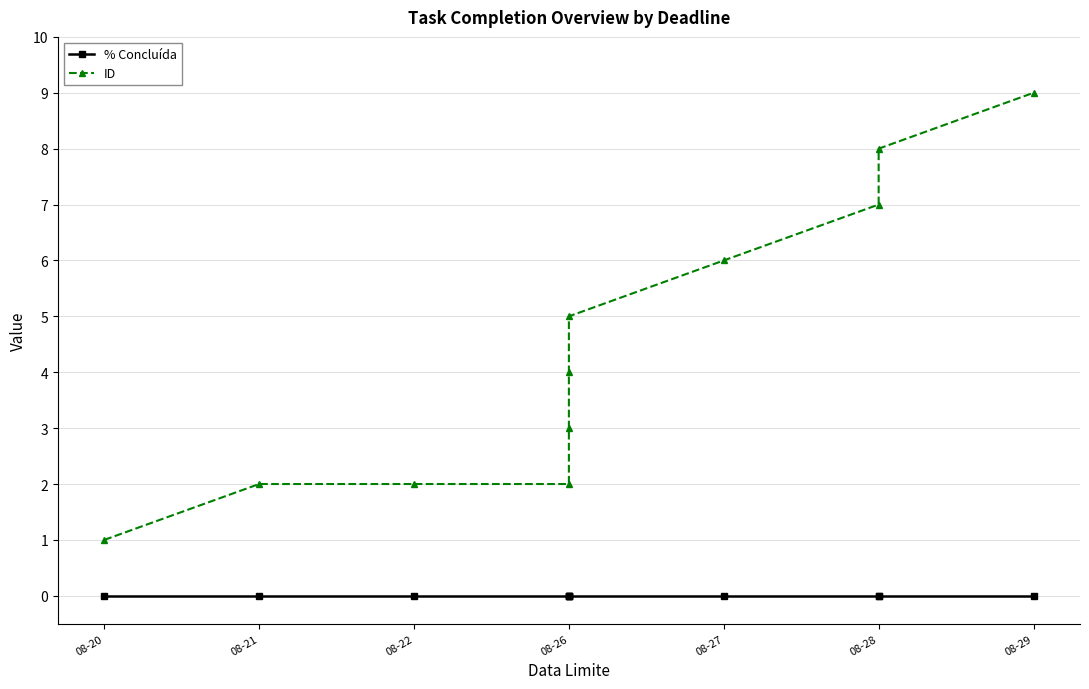

Reading right to left, list all the values displayed in this chart.

% Concluída: 0	0	0	0	0	0	0	0	0	0	0
ID: 9	8	7	6	5	4	3	2	2	2	1